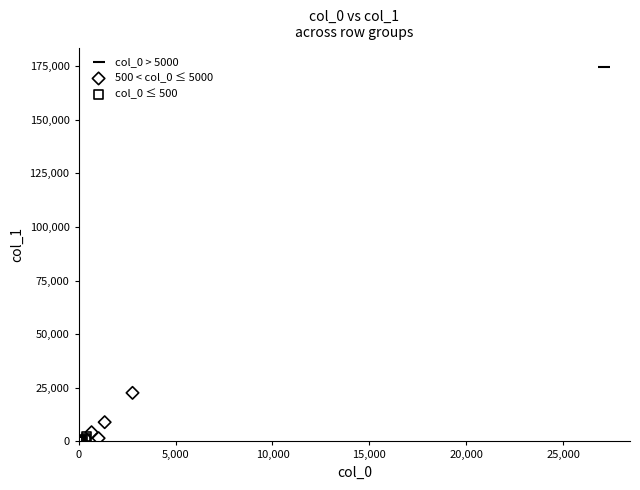

What are all the series names shown in the legend?

col_0 > 5000, 500 < col_0 ≤ 5000, col_0 ≤ 500